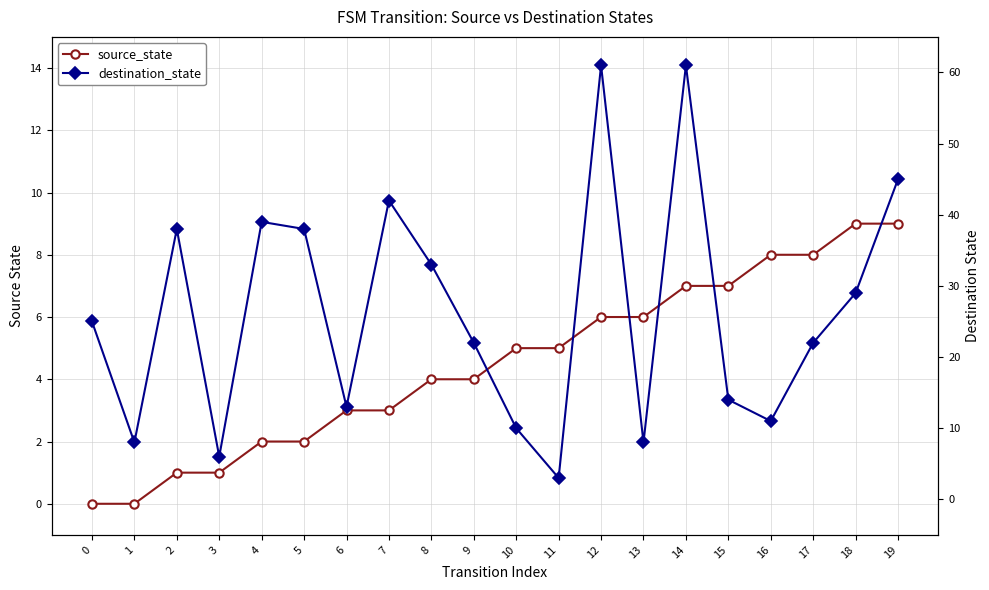

Reading right to left, list all the values displayed in this chart.

source_state: 19=9	18=9	17=8	16=8	15=7	14=7	13=6	12=6	11=5	10=5	9=4	8=4	7=3	6=3	5=2	4=2	3=1	2=1	1=0	0=0
destination_state: 19=45	18=29	17=22	16=11	15=14	14=61	13=8	12=61	11=3	10=10	9=22	8=33	7=42	6=13	5=38	4=39	3=6	2=38	1=8	0=25